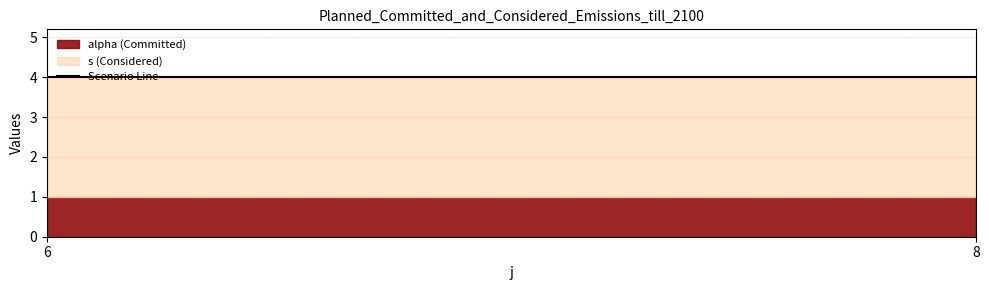

What is the sum of the s values at 6 and 8?

6